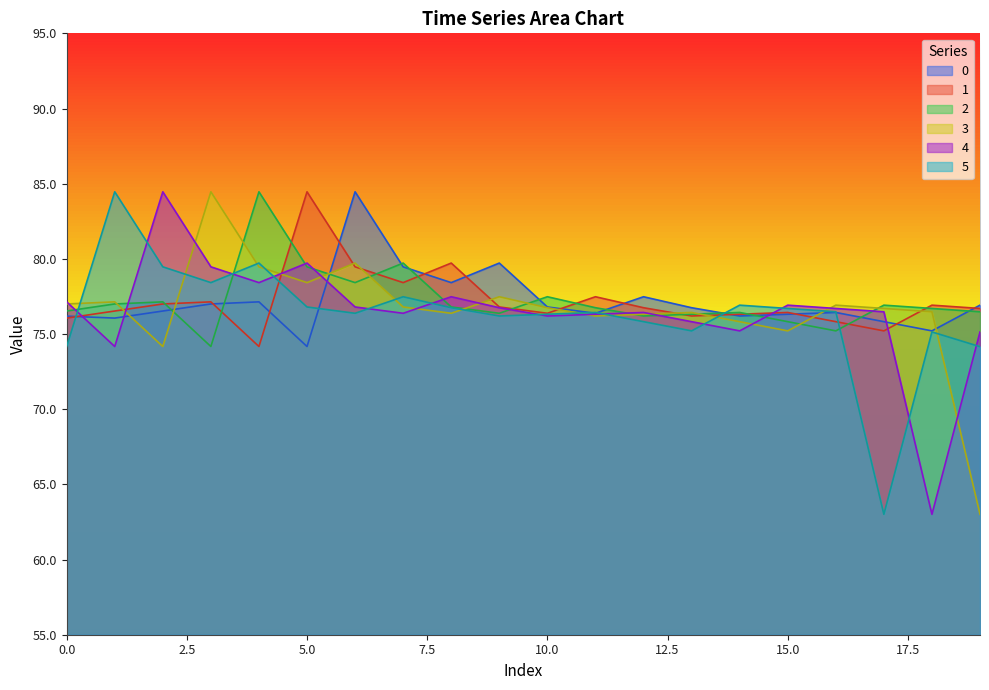

What is the average value of the 5 series?

76.3